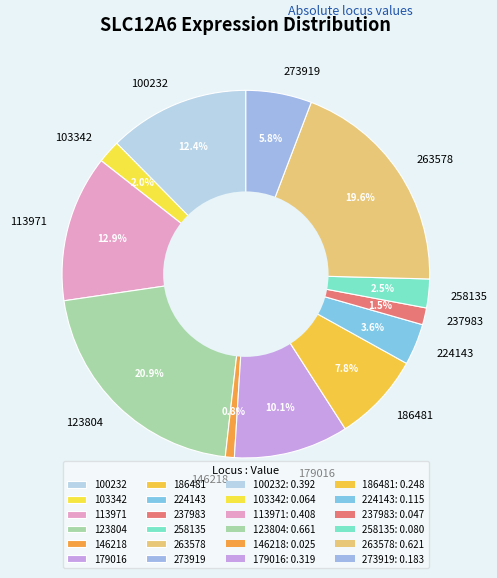

Count the number of slices in the pie.

12